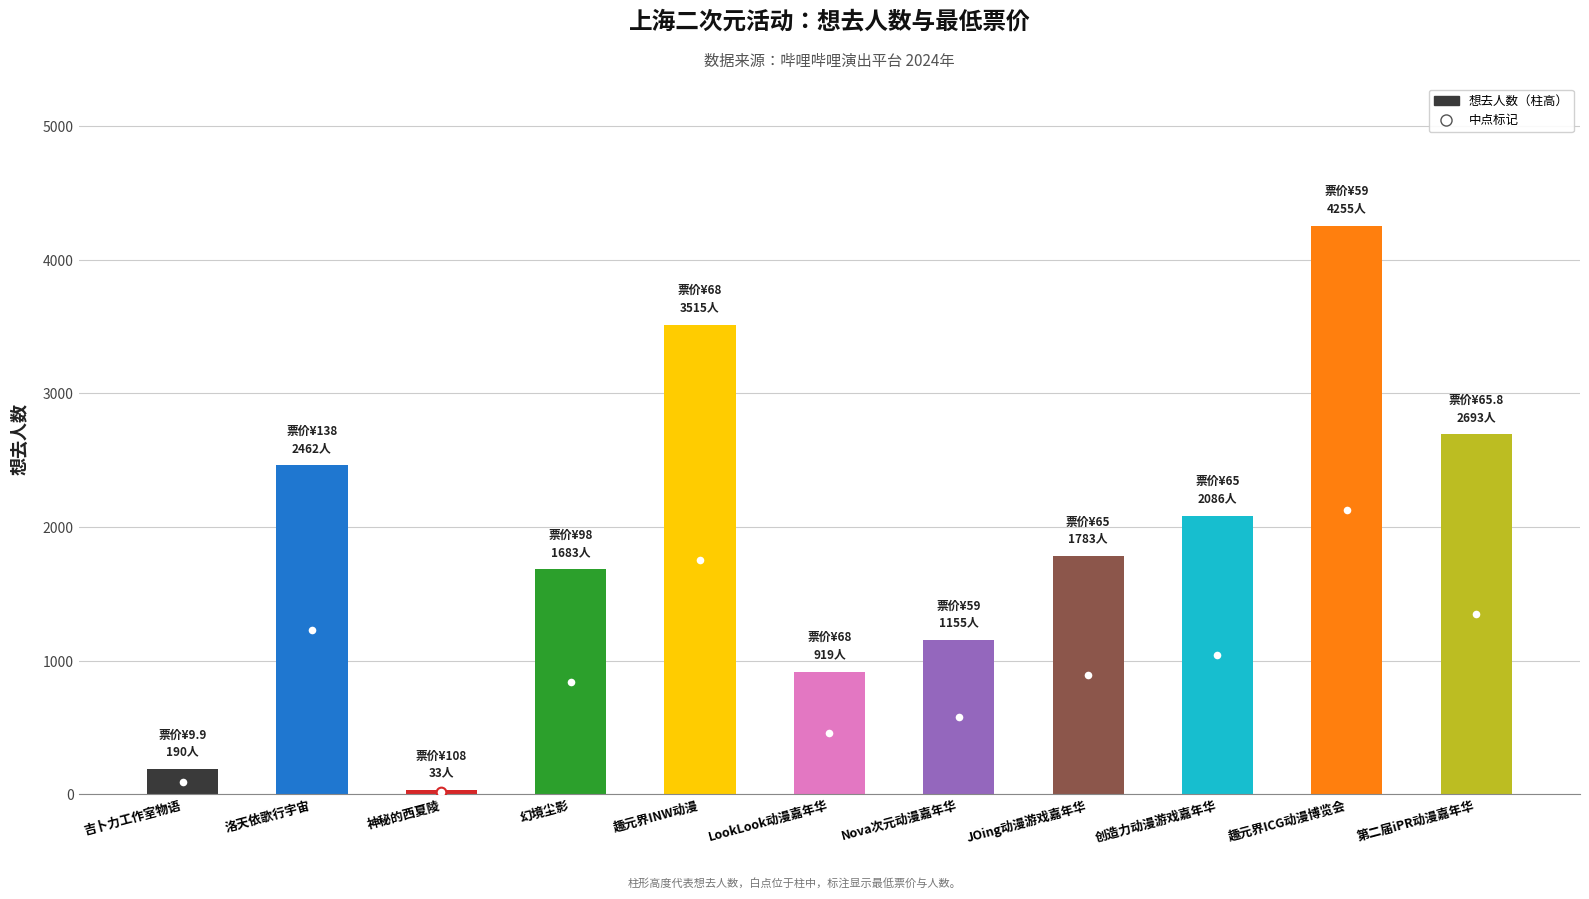

Reading left to right, list all the values displayed in this chart.

190	2462	33	1683	3515	919	1155	1783	2086	4255	2693